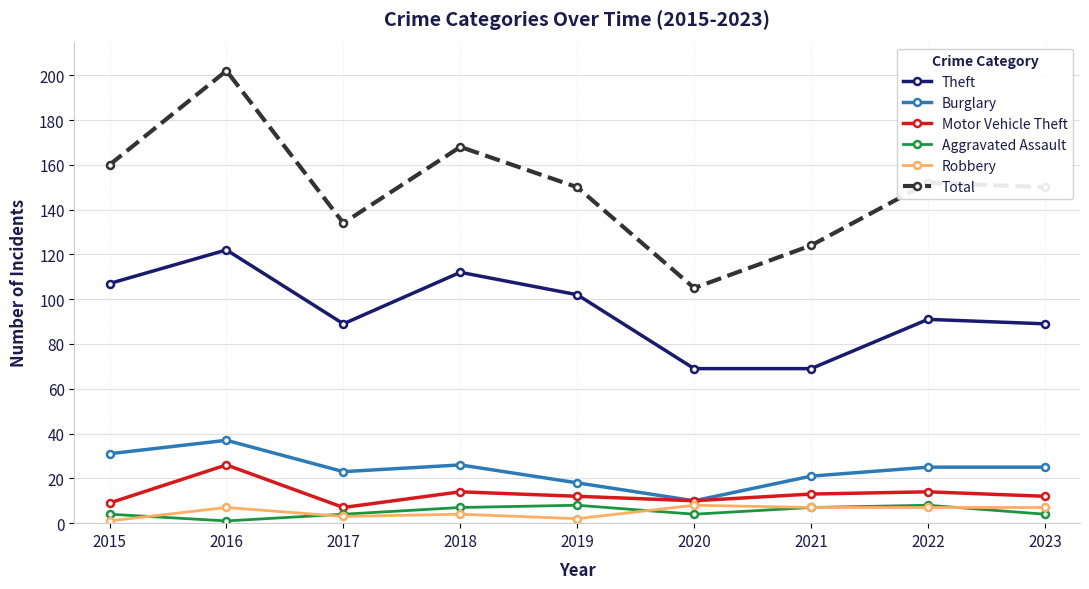

What is the average value of the Burglary series?

24